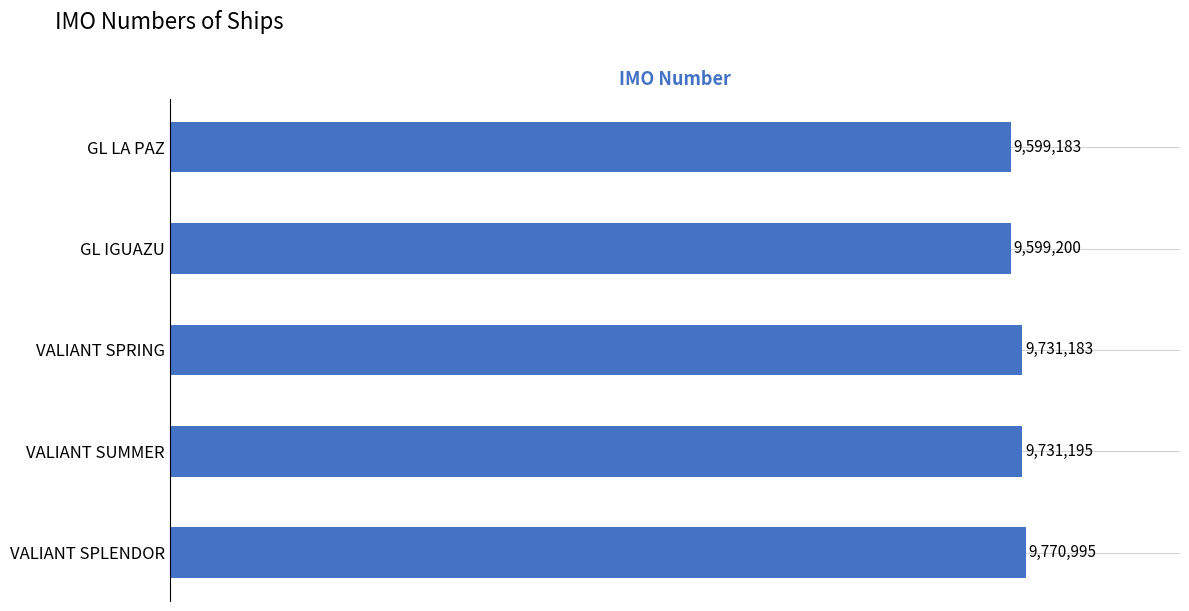

What is the minimum value shown in the chart?

9599183